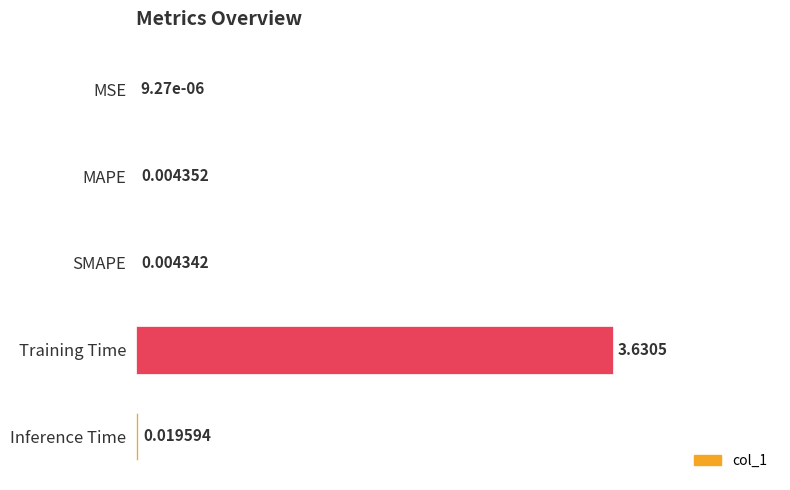

What is the sum of all values?

1.0